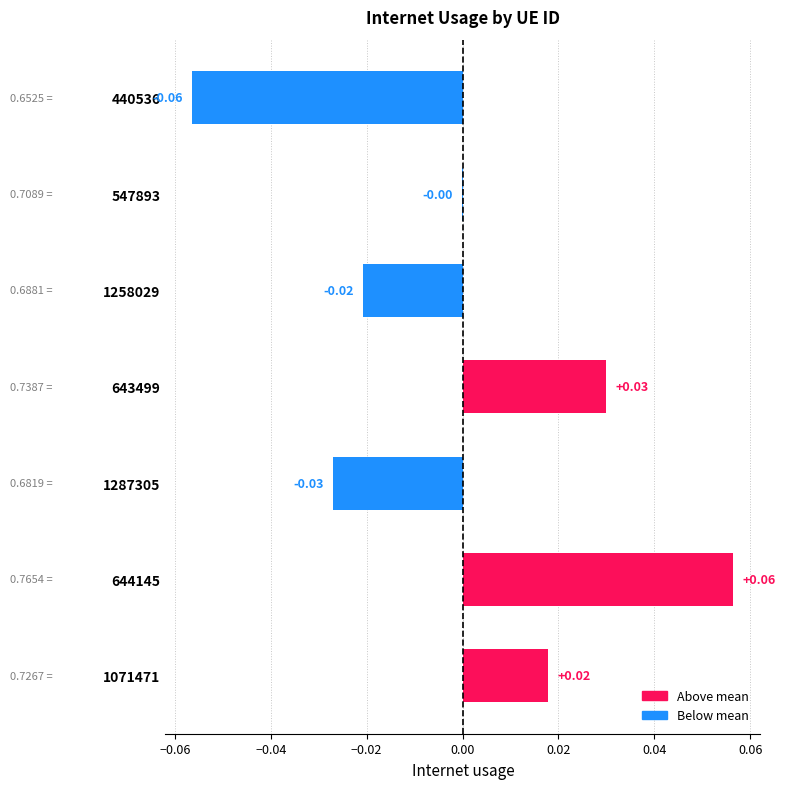

How many positive values are there?

3